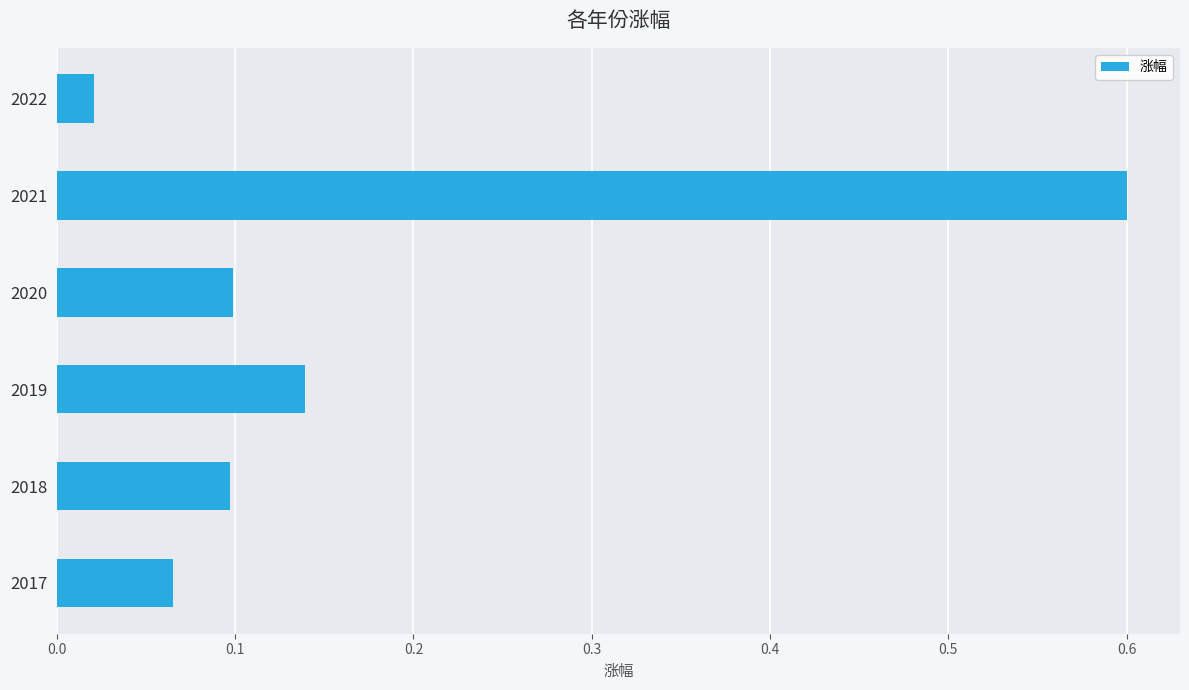

Where is the data nearest to the value 0?

2022